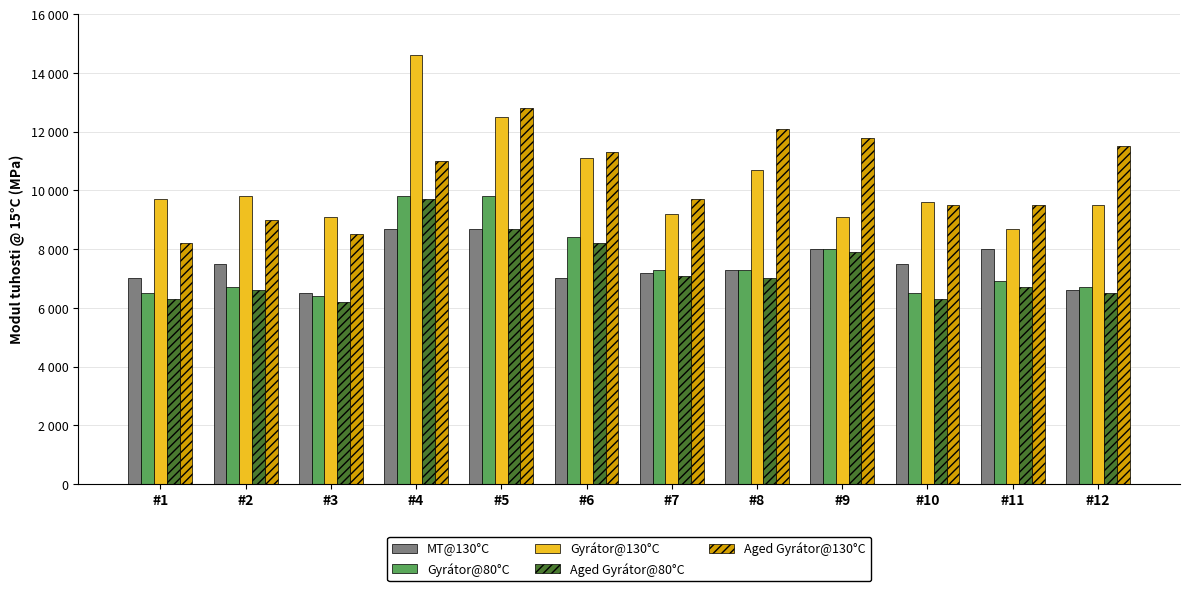

At which label is MT@130°C closest to 7600?

#2